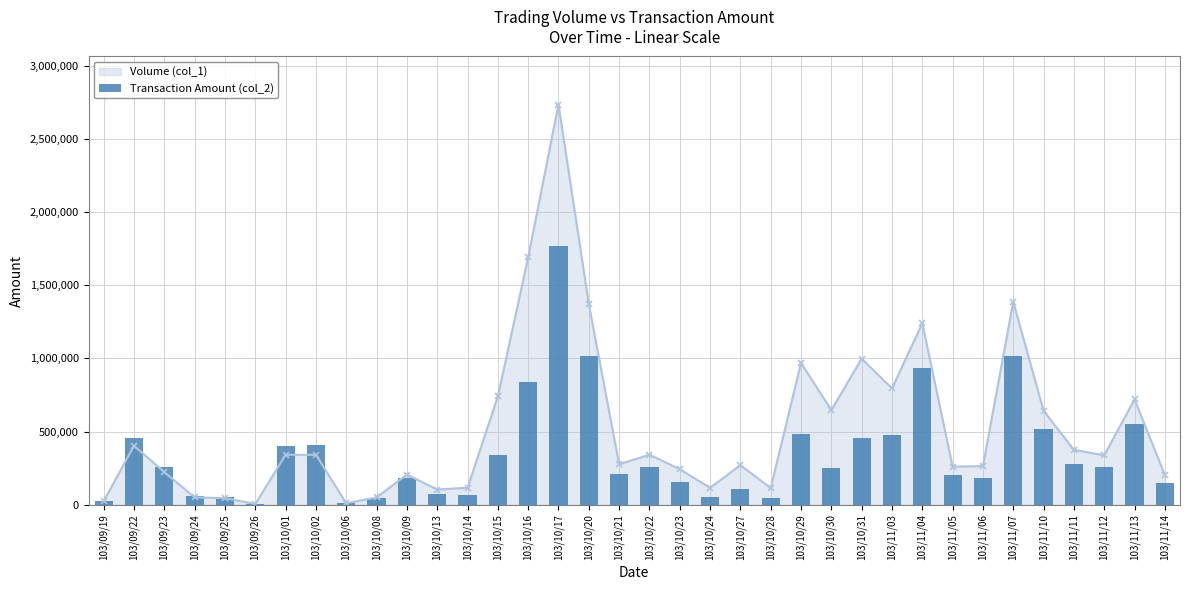

At which label does Volume (col_1) reach its peak?

103/10/17